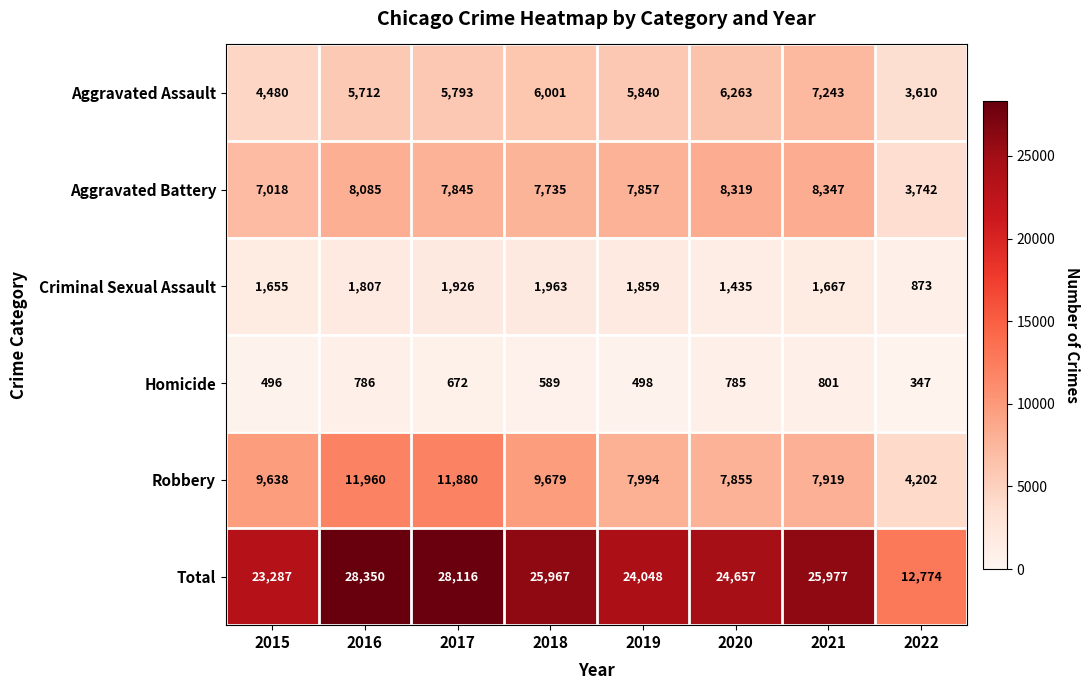

The value of Robbery at 2022 is 4202. True or false?

True